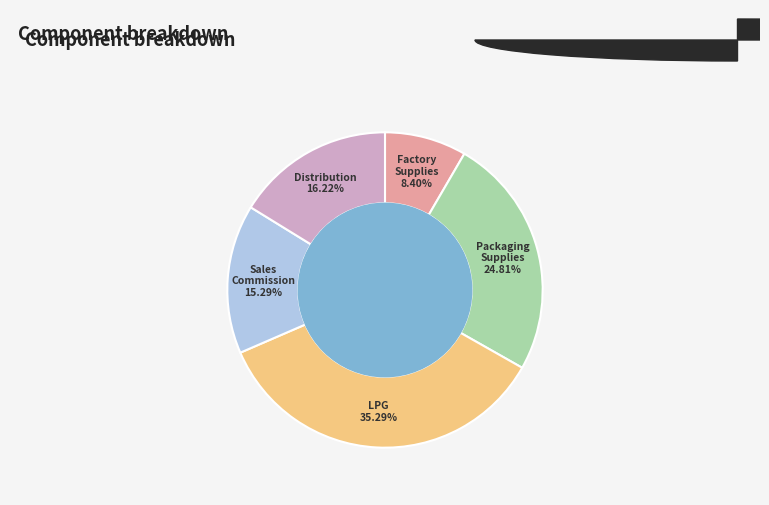

To the nearest percent, what portion does Packaging Supplies represent?

25%